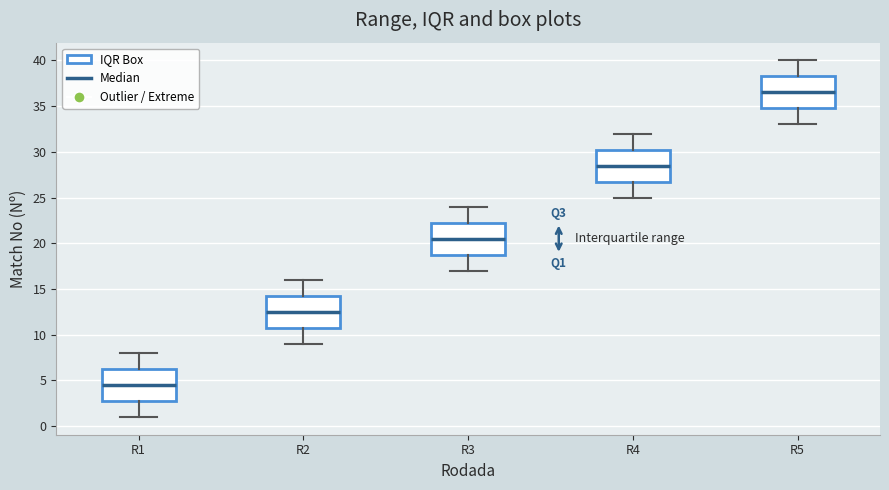

Reading left to right, read every box against the y-axis: the position of its median line, the range the box covers, and the ends of its whiskers. The values are not printed on the chart, so give them approximately, as read against the axis.

R1: median 4.5, box 3.0 to 6.5, whiskers 1.0 to 8.0
R2: median 12.5, box 11.0 to 14.5, whiskers 9.0 to 16.0
R3: median 20.5, box 19.0 to 22.5, whiskers 17.0 to 24.0
R4: median 28.5, box 27.0 to 30.5, whiskers 25.0 to 32.0
R5: median 36.5, box 35.0 to 38.5, whiskers 33.0 to 40.0